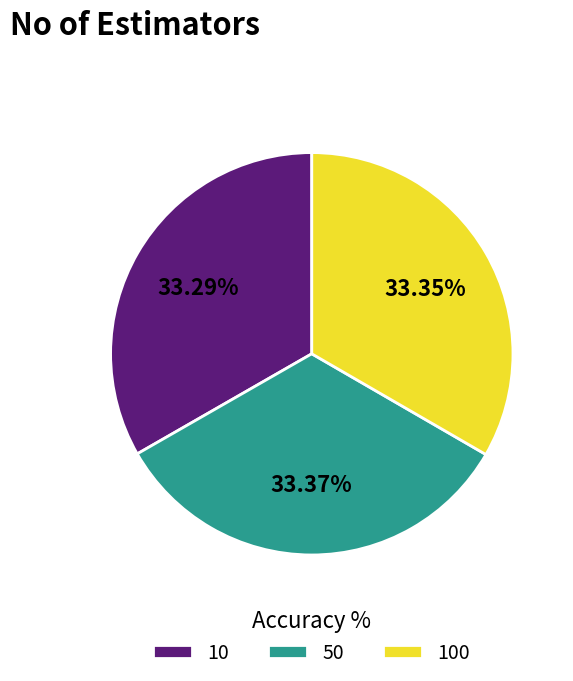

What percentage is the 50 slice, to the nearest percent?

33%